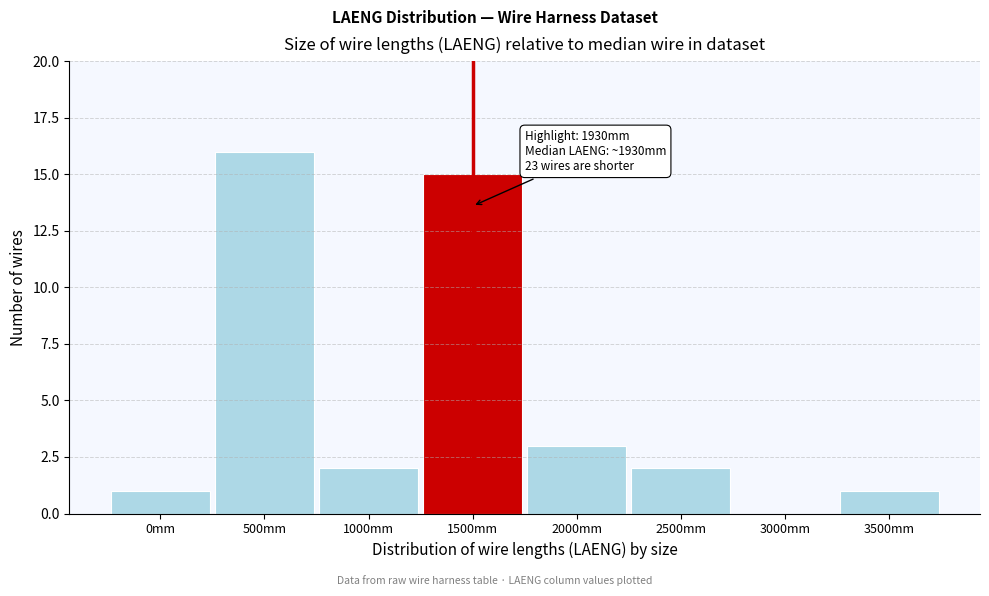

Reading right to left, transcribe all the data shown in this chart.

3500mm=1	3000mm=0	2500mm=2	2000mm=3	1500mm=15	1000mm=2	500mm=16	0mm=1